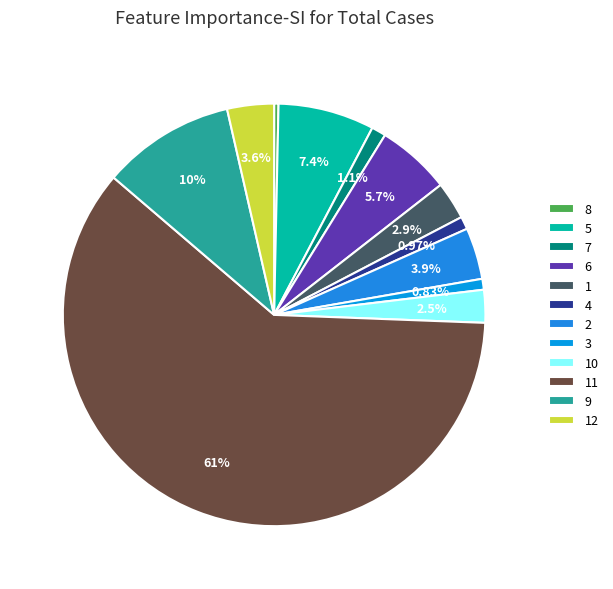

What is the majority slice?

11